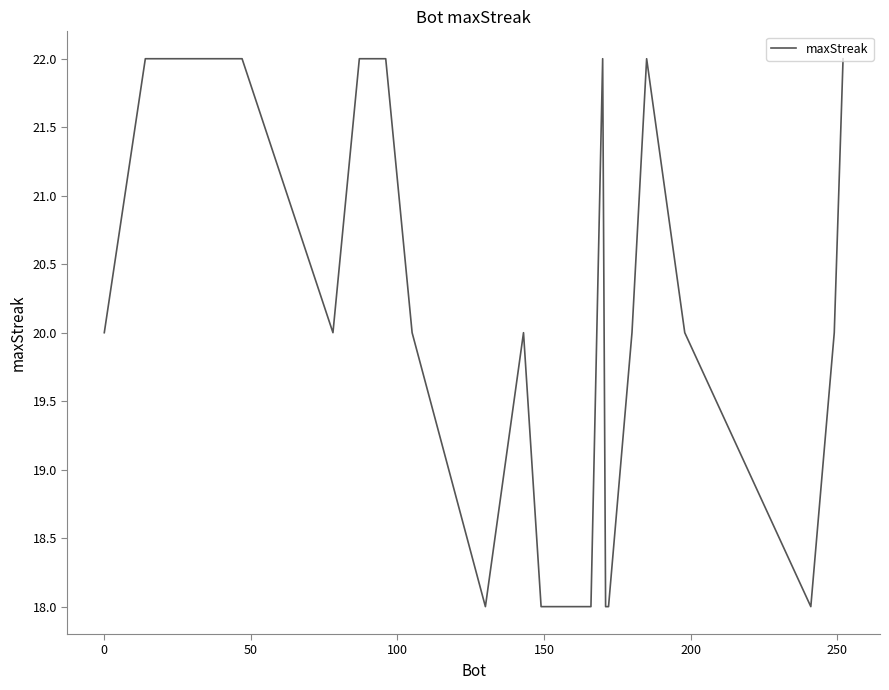

What is the difference between the maximum and minimum values?

4